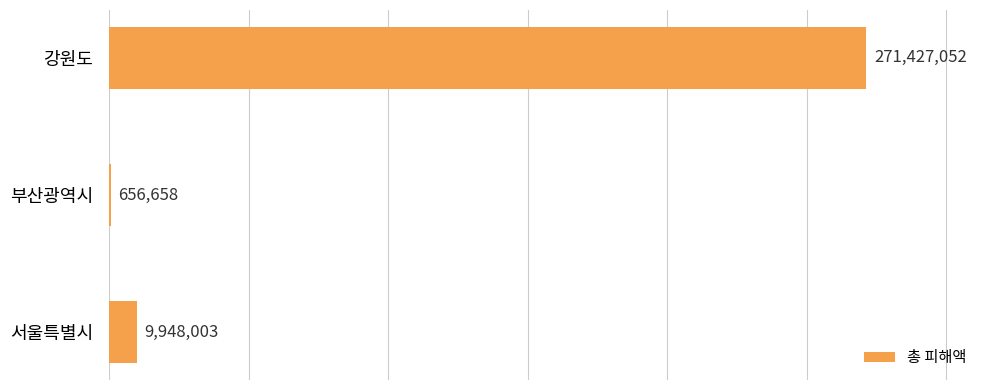

Reading top to bottom, what are all the values shown in this chart?

강원도=271427052	부산광역시=656658	서울특별시=9948003